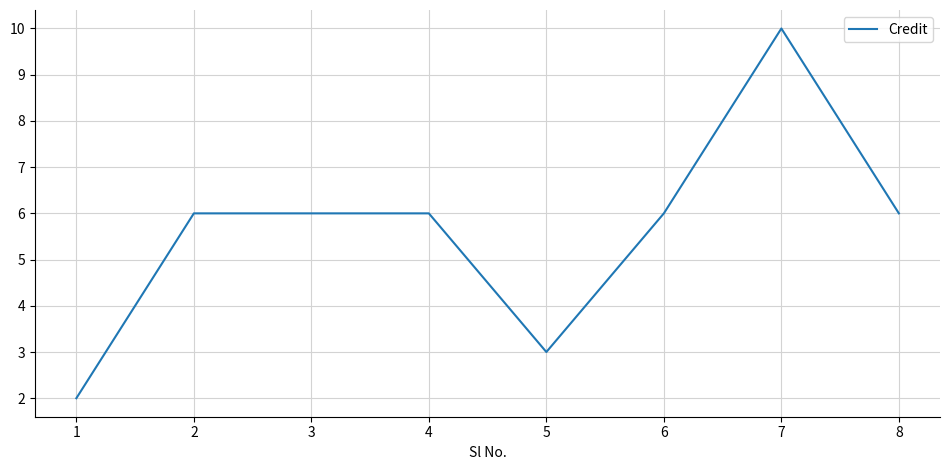

How many lines are shown in the chart?

1